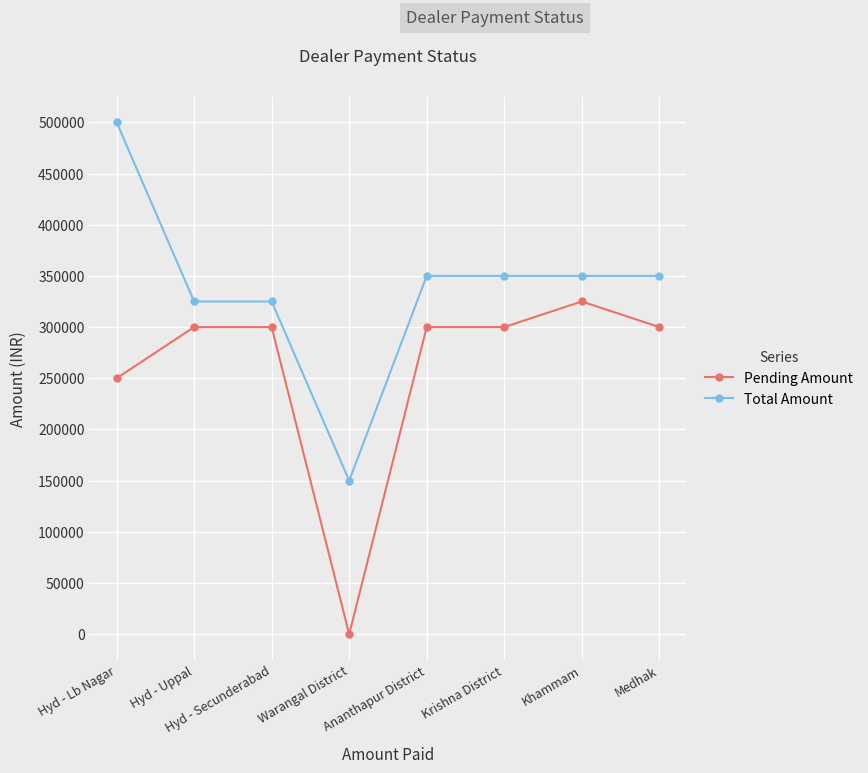

At which category is the sum across all series the highest?

Hyd - Lb Nagar